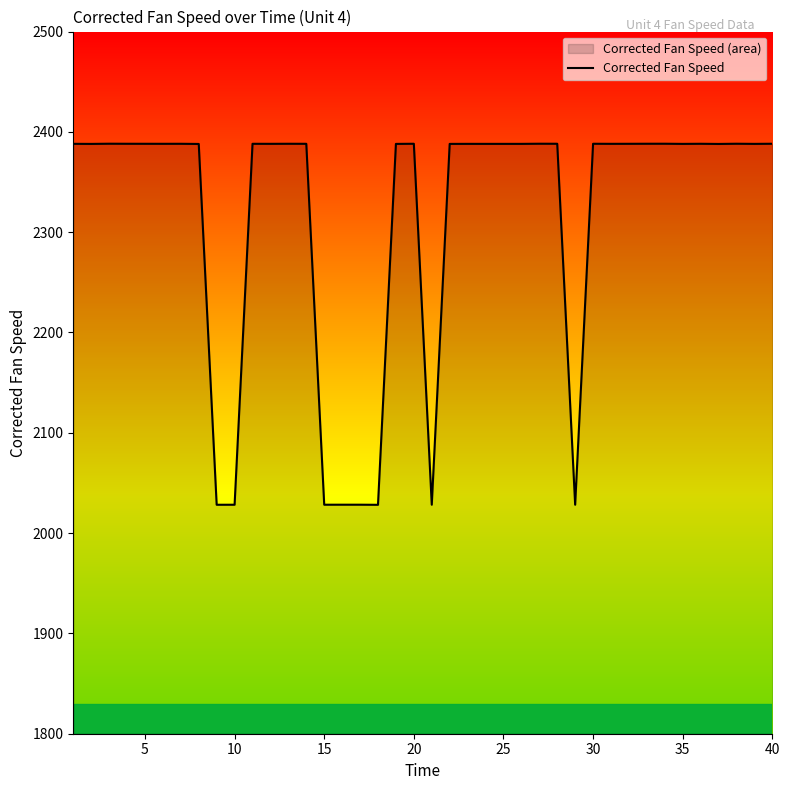

What is the maximum value shown in the chart?

2388.2